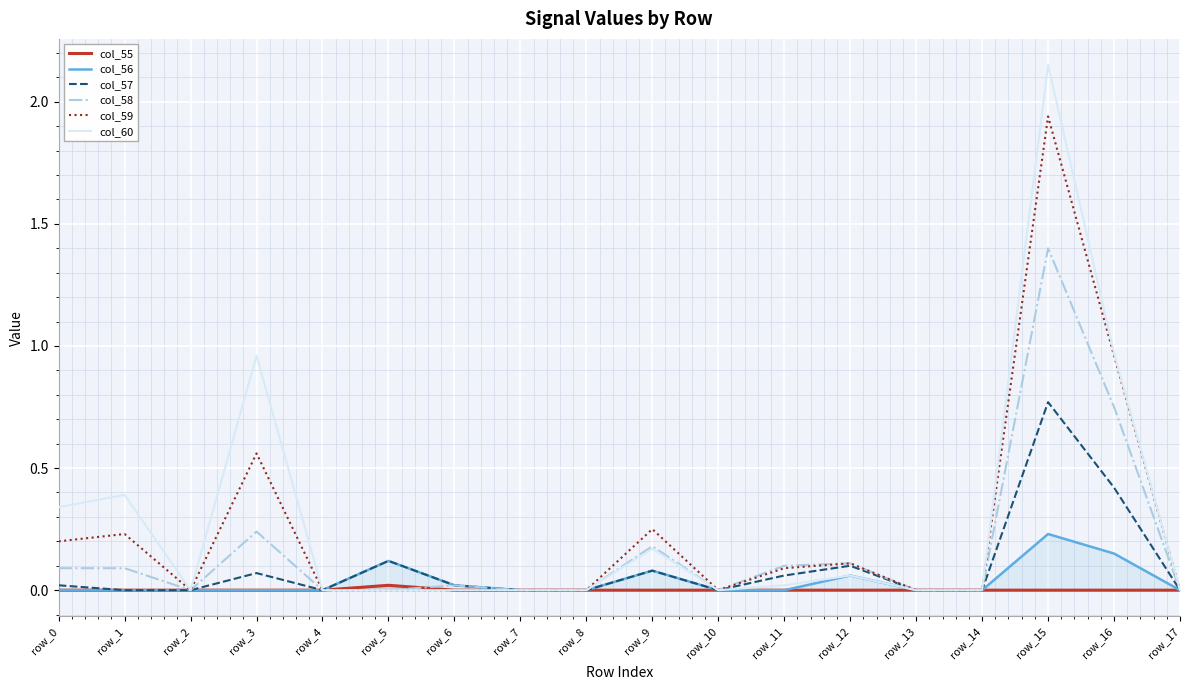

True or false: col_55 and col_60 cross at least once.

False